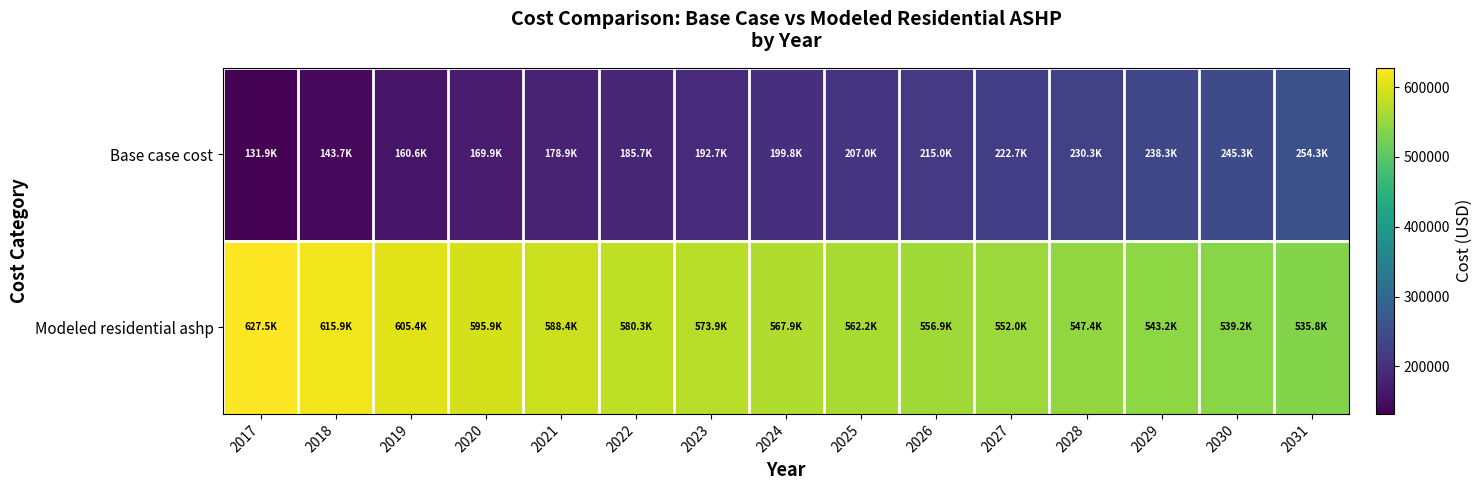

At 2023, list the series in order from largest to smallest.

Modeled residential ashp, Base case cost